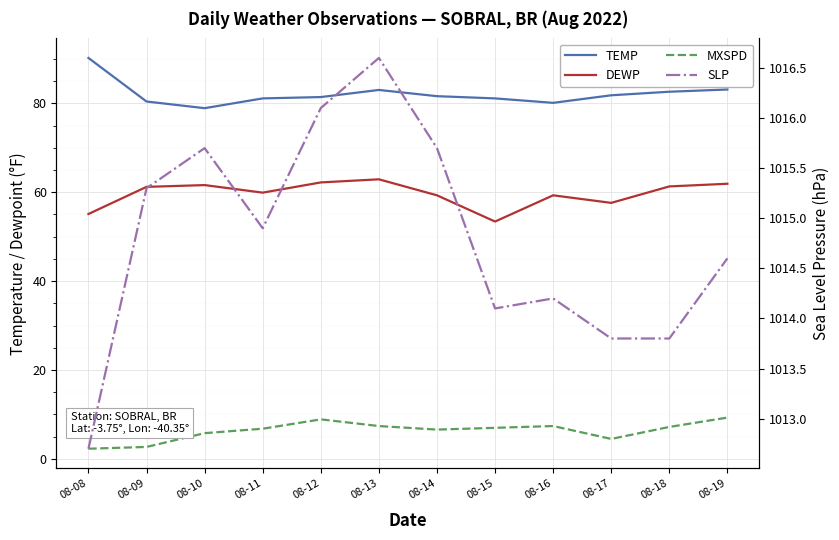

Reading right to left, extract all data points from this chart.

TEMP: 83.1	82.6	81.8	80.1	81.1	81.6	83.0	81.4	81.1	78.9	80.4	90.2
DEWP: 61.9	61.3	57.6	59.3	53.4	59.3	62.9	62.2	59.9	61.6	61.2	55.1
MXSPD: 9.3	7.2	4.5	7.4	7.0	6.6	7.4	8.9	6.8	5.8	2.7	2.3
SLP: 1014.6	1013.8	1013.8	1014.2	1014.1	1015.7	1016.6	1016.1	1014.9	1015.7	1015.3	1012.7